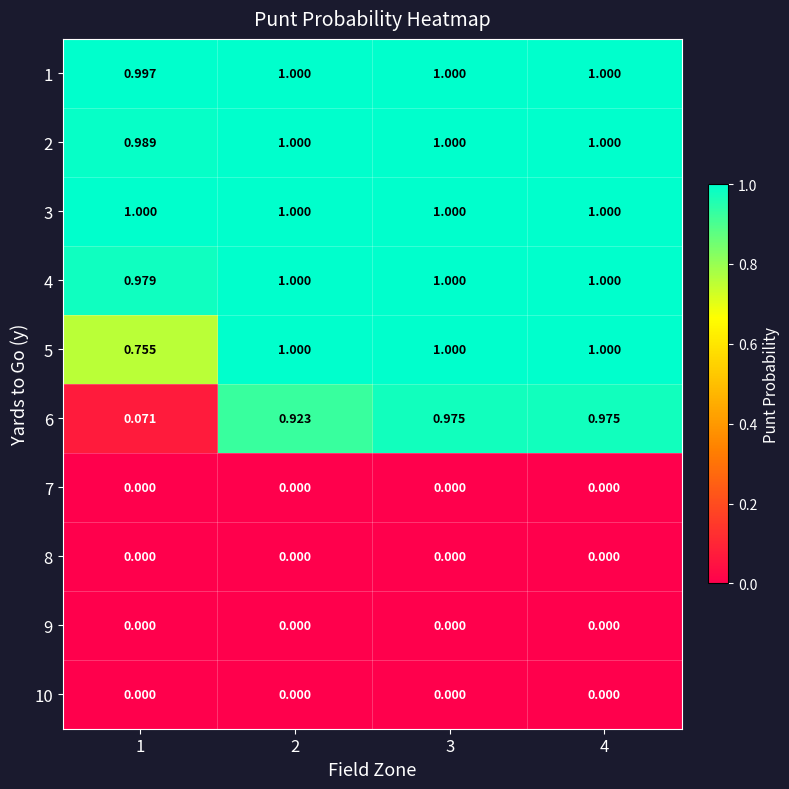

Is the value of 8 at 4 greater than the value of 5 at 4?

No